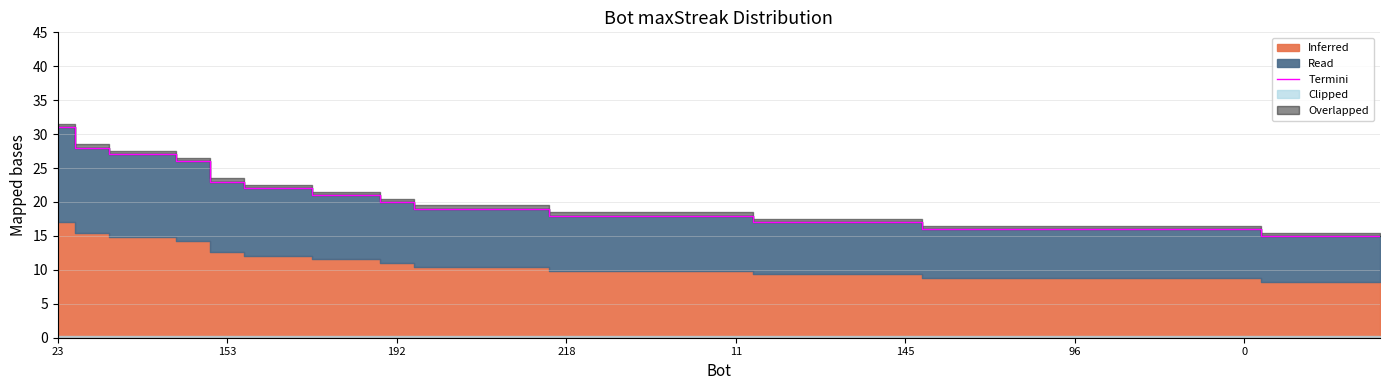

What is the greatest value displayed?

31